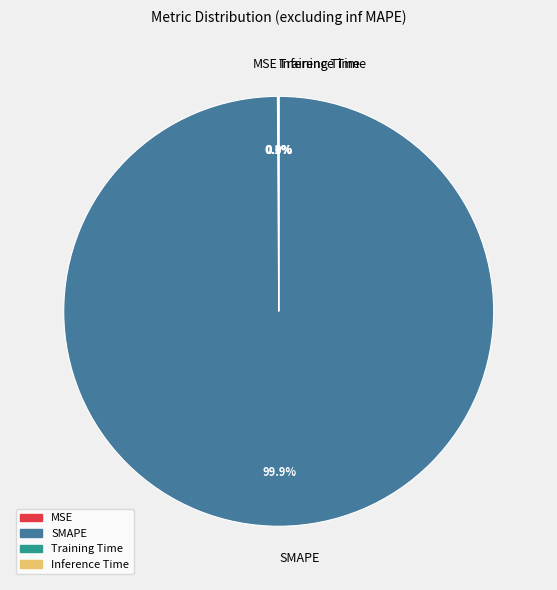

To the nearest percent, what is the average slice percentage?

25%